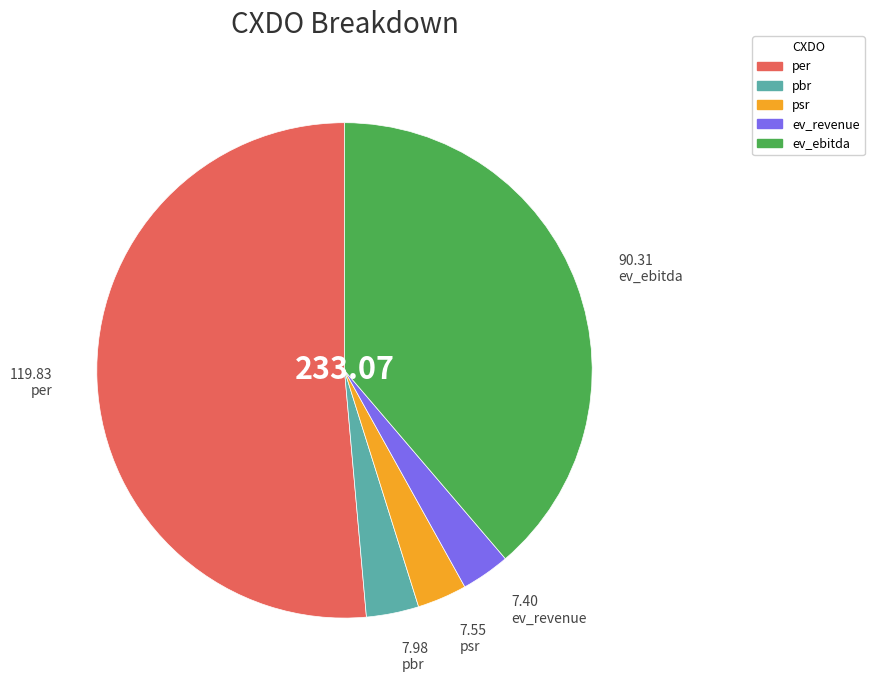

Do ev_ebitda and per together represent more than half of the pie?

Yes